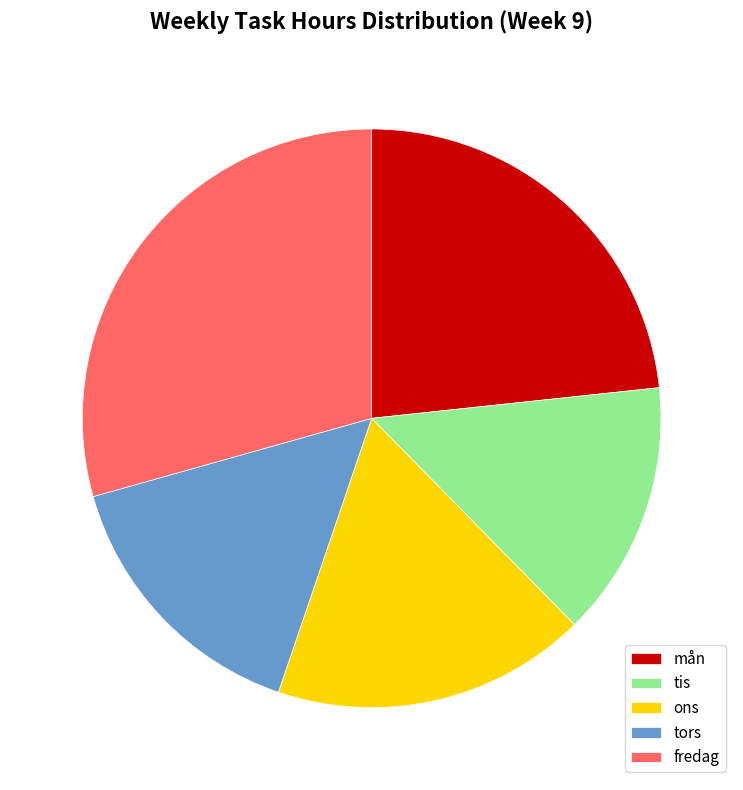

Combined, do fredag and tis account for over 50%?

No